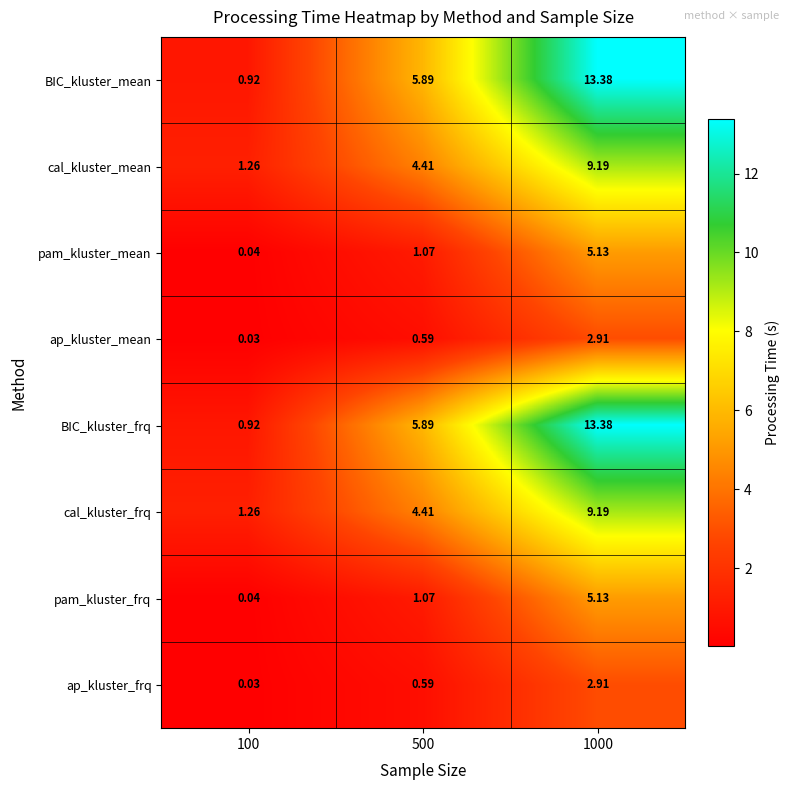

Is the value of pam_kluster_mean at 500 greater than the value of BIC_kluster_frq at 100?

Yes